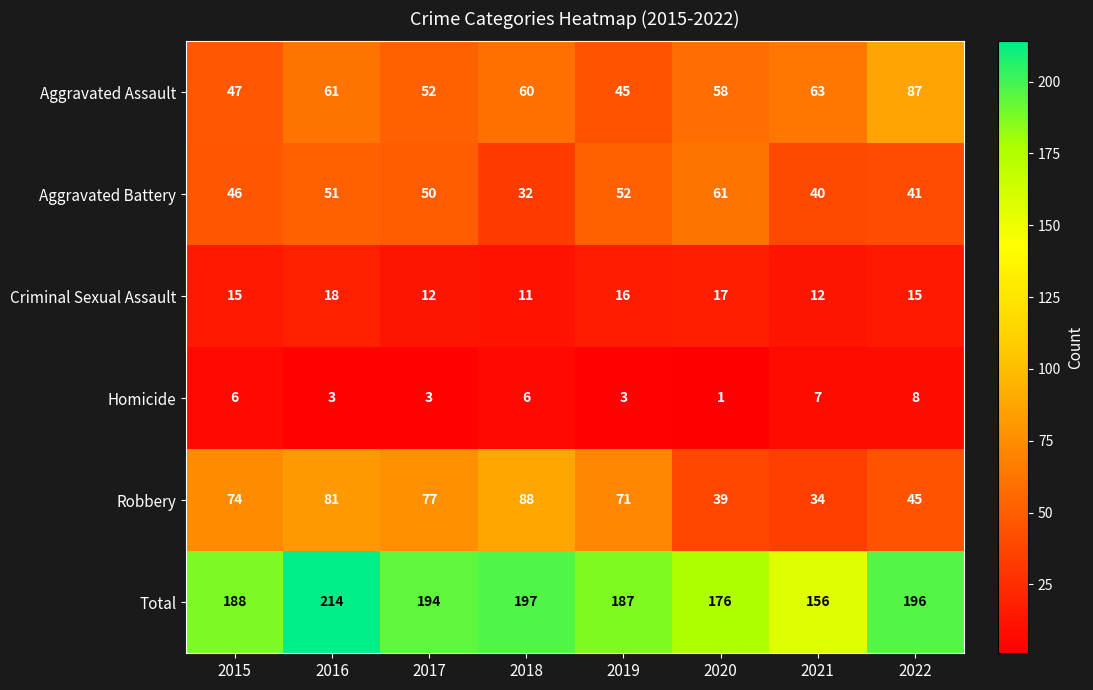

Is it true that Aggravated Battery equals 50 at 2017?

True